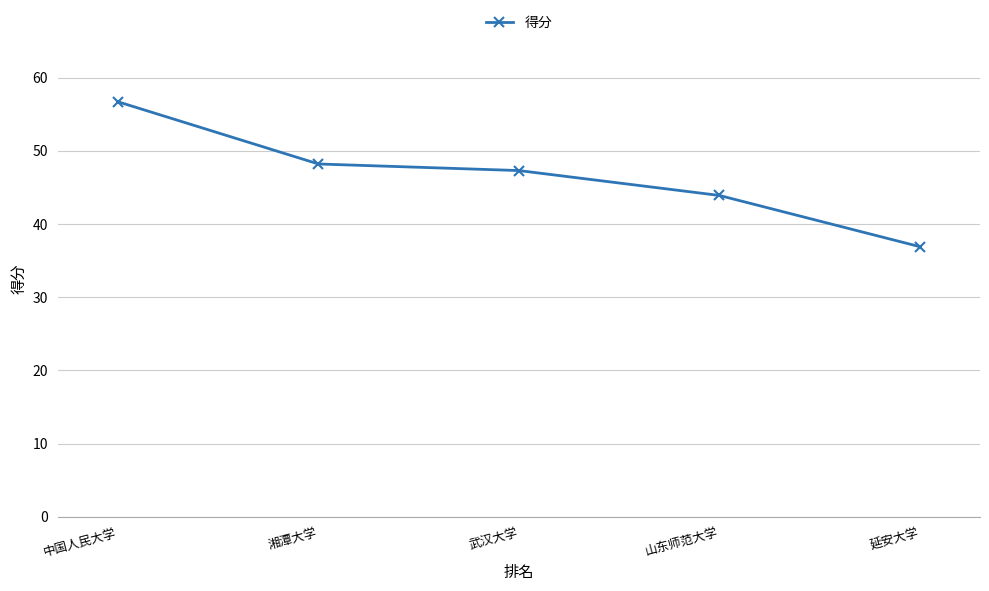

How many lines are shown in the chart?

1